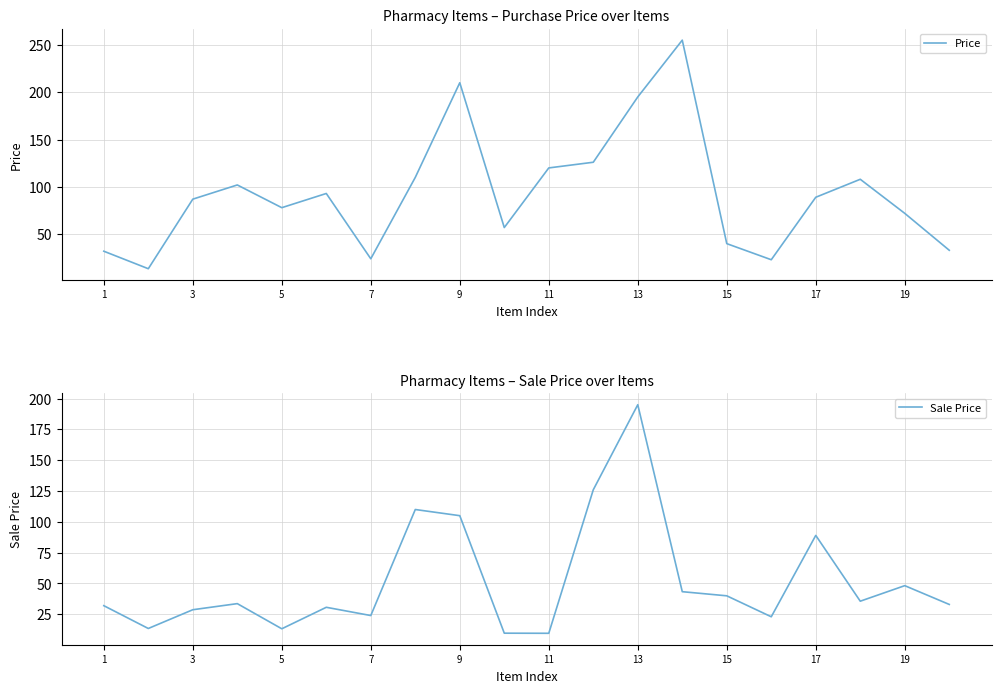

How many values in the Sale Price series exceed 33?

10